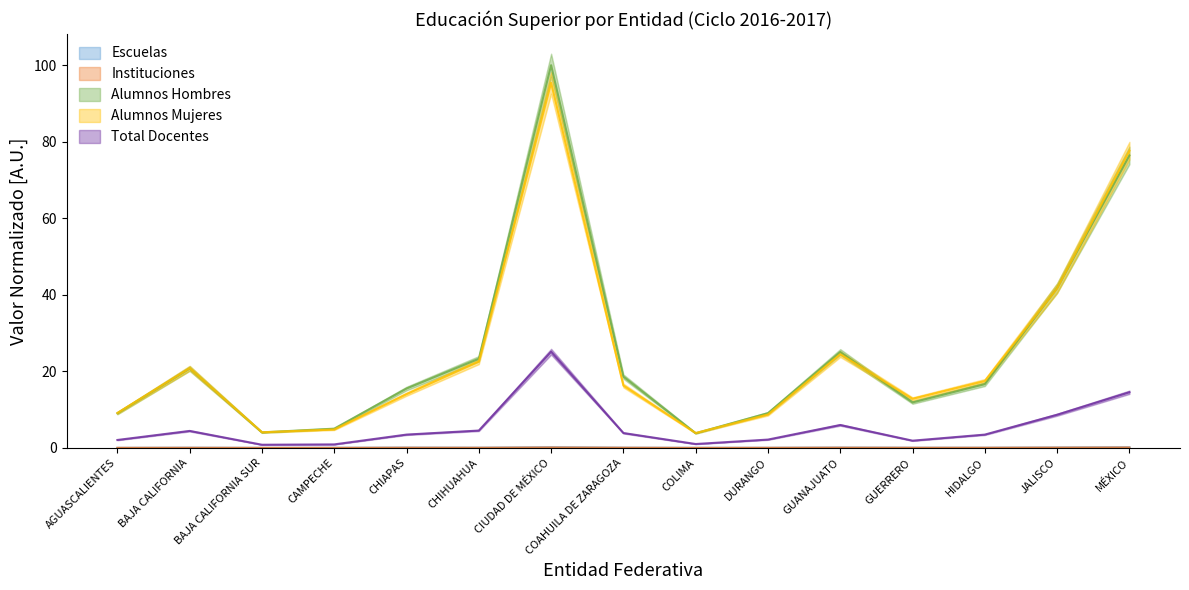

Rank the categories by Escuelas value from lowest to highest.

BAJA CALIFORNIA SUR, COLIMA, AGUASCALIENTES, CAMPECHE, DURANGO, HIDALGO, BAJA CALIFORNIA, GUERRERO, CHIHUAHUA, COAHUILA DE ZARAGOZA, CHIAPAS, GUANAJUATO, JALISCO, MÉXICO, CIUDAD DE MÉXICO